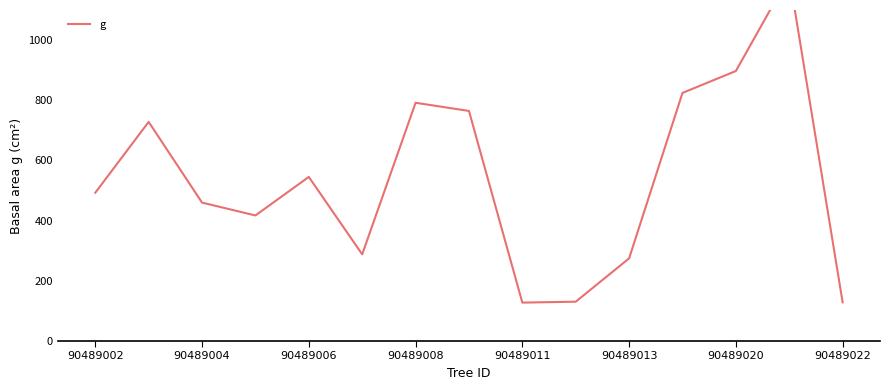

The value at 90489013 is 452.9. True or false?

False